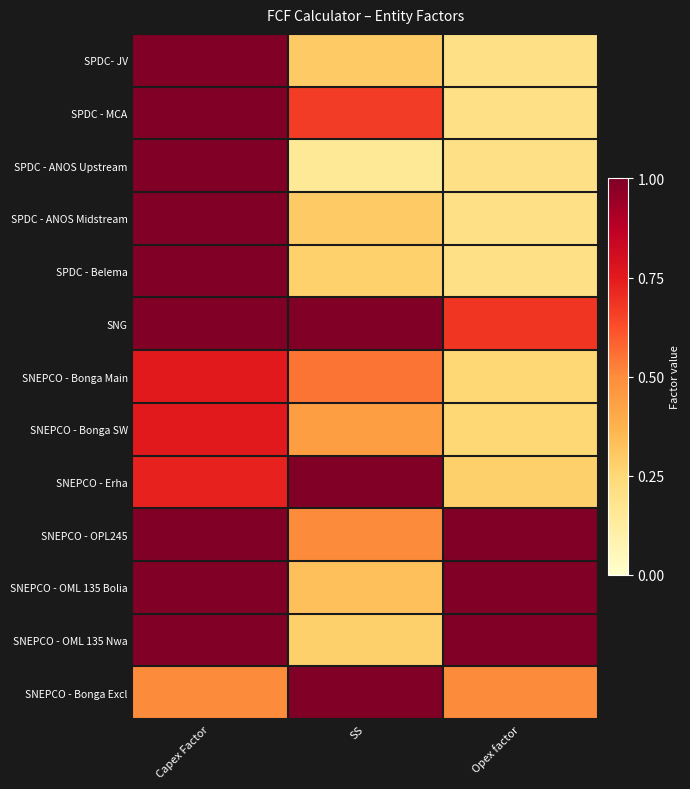

What is the smallest value displayed?

0.1